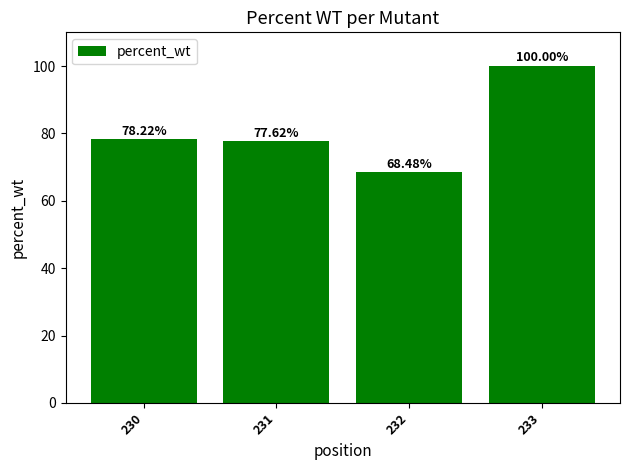

List the labels in order of value, smallest first.

232, 231, 230, 233